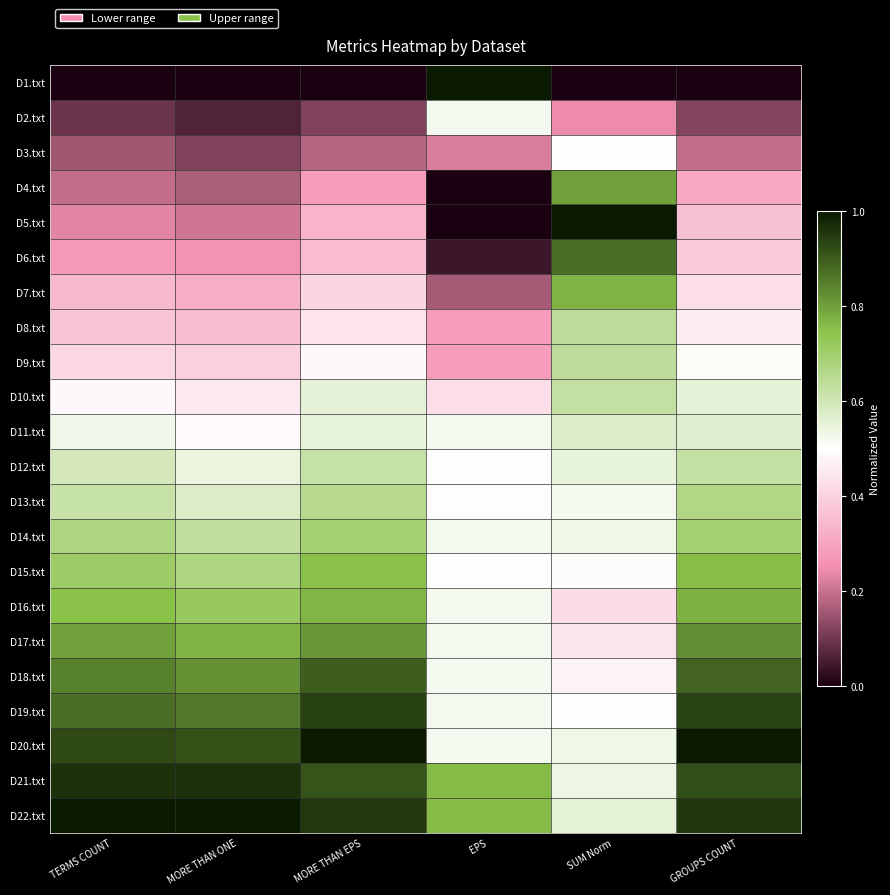

How many distinct data groups are displayed?

22